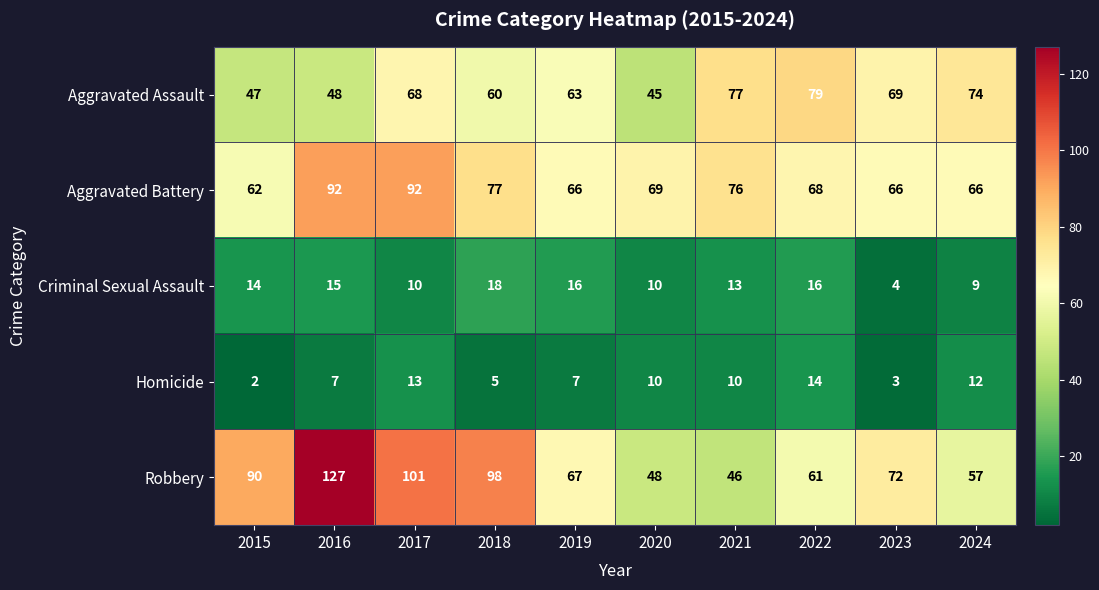

Which category has the lowest value in the Aggravated Battery series?

2015